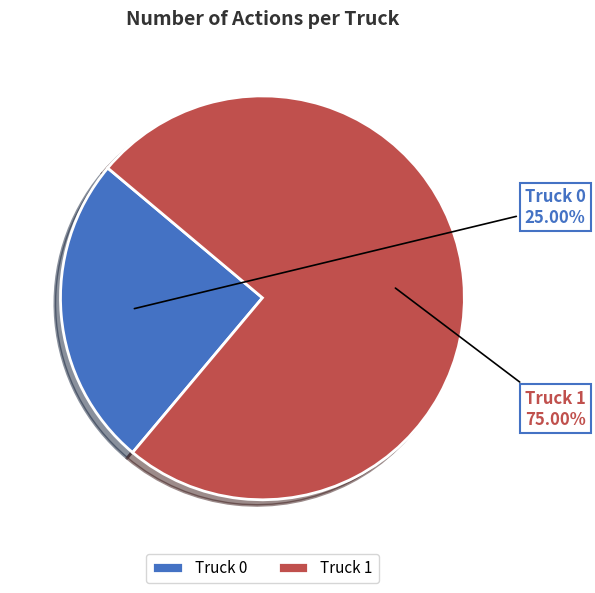

What percentage do Truck 0 and Truck 1 together represent?

100.0%